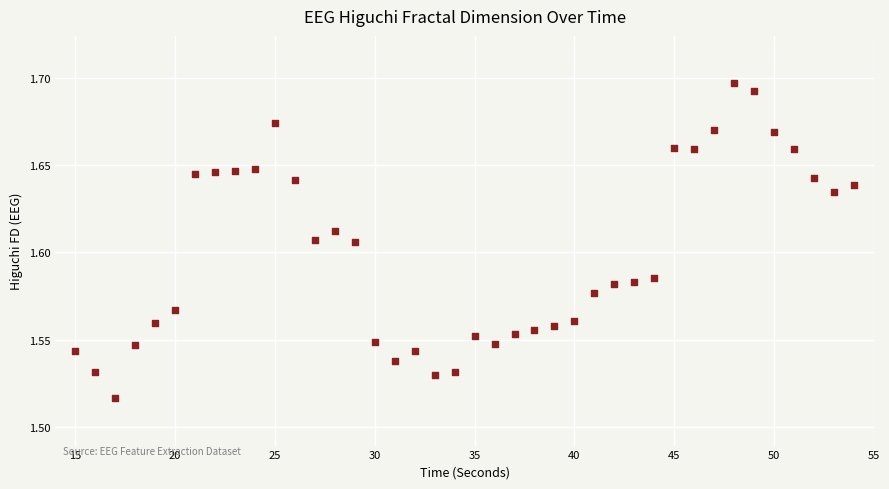

What is the range of X values (max minus min)?

39.0